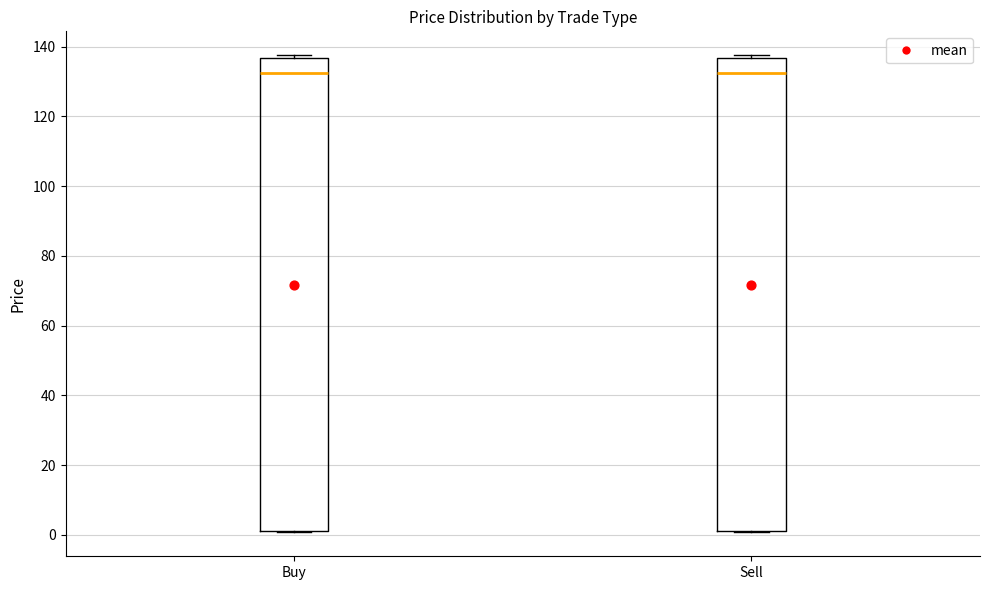

Reading left to right, read every box against the y-axis: the position of its median line, the range the box covers, and the ends of its whiskers. The values are not printed on the chart, so give them approximately, as read against the axis.

Buy: median 132, box 0 to 136, whiskers 0 to 138
Sell: median 132, box 0 to 136, whiskers 0 to 138